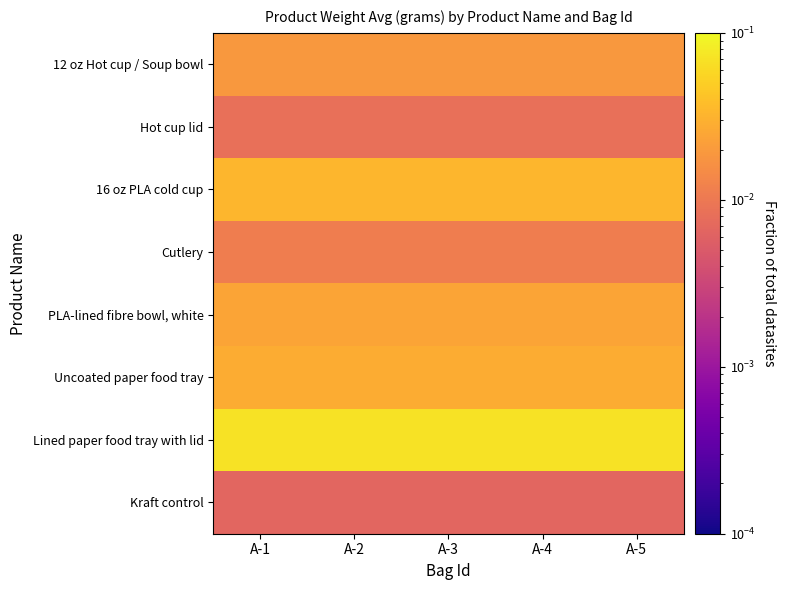

Reading left to right, extract all data points from this chart.

12 oz Hot cup / Soup bowl: A-1=0.0	A-2=0.0	A-3=0.0	A-4=0.0	A-5=0.0
Hot cup lid: A-1=0.0	A-2=0.0	A-3=0.0	A-4=0.0	A-5=0.0
16 oz PLA cold cup: A-1=0.0	A-2=0.0	A-3=0.0	A-4=0.0	A-5=0.0
Cutlery: A-1=0.0	A-2=0.0	A-3=0.0	A-4=0.0	A-5=0.0
PLA-lined fibre bowl, white: A-1=0.0	A-2=0.0	A-3=0.0	A-4=0.0	A-5=0.0
Uncoated paper food tray: A-1=0.0	A-2=0.0	A-3=0.0	A-4=0.0	A-5=0.0
Lined paper food tray with lid: A-1=0.1	A-2=0.1	A-3=0.1	A-4=0.1	A-5=0.1
Kraft control: A-1=0.0	A-2=0.0	A-3=0.0	A-4=0.0	A-5=0.0